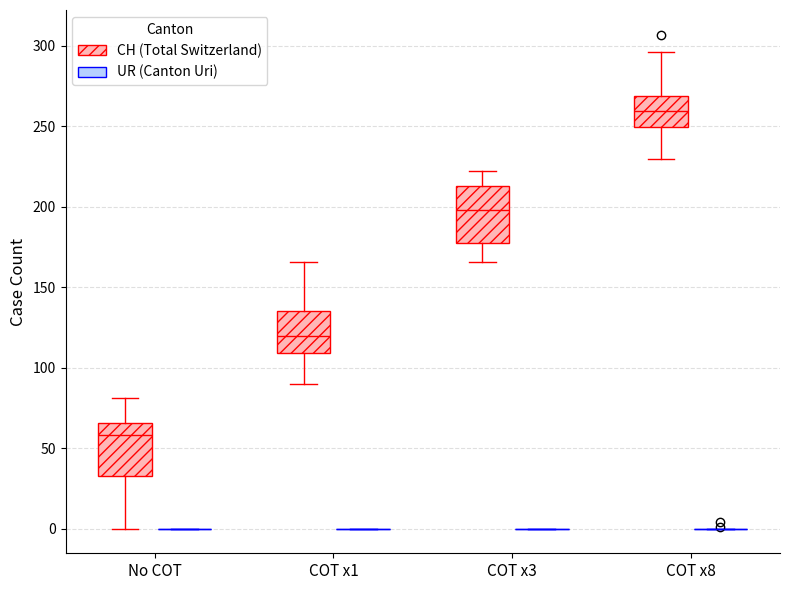

Reading left to right, read every box against the y-axis: the position of its median line, the range the box covers, and the ends of its whiskers. The values are not printed on the chart, so give them approximately, as read against the axis.

No COT (CH (Total Switzerland)): median 60, box 35 to 65, whiskers 0 to 80
No COT (UR (Canton Uri)): box collapsed to a line at 0, whiskers 0 to 0
COT x1 (CH (Total Switzerland)): median 120, box 110 to 135, whiskers 90 to 165
COT x1 (UR (Canton Uri)): box collapsed to a line at 0, whiskers 0 to 0
COT x3 (CH (Total Switzerland)): median 200, box 180 to 215, whiskers 165 to 220
COT x3 (UR (Canton Uri)): box collapsed to a line at 0, whiskers 0 to 0
COT x8 (CH (Total Switzerland)): median 260, box 250 to 270, whiskers 230 to 295
COT x8 (UR (Canton Uri)): box collapsed to a line at 0, whiskers 0 to 0